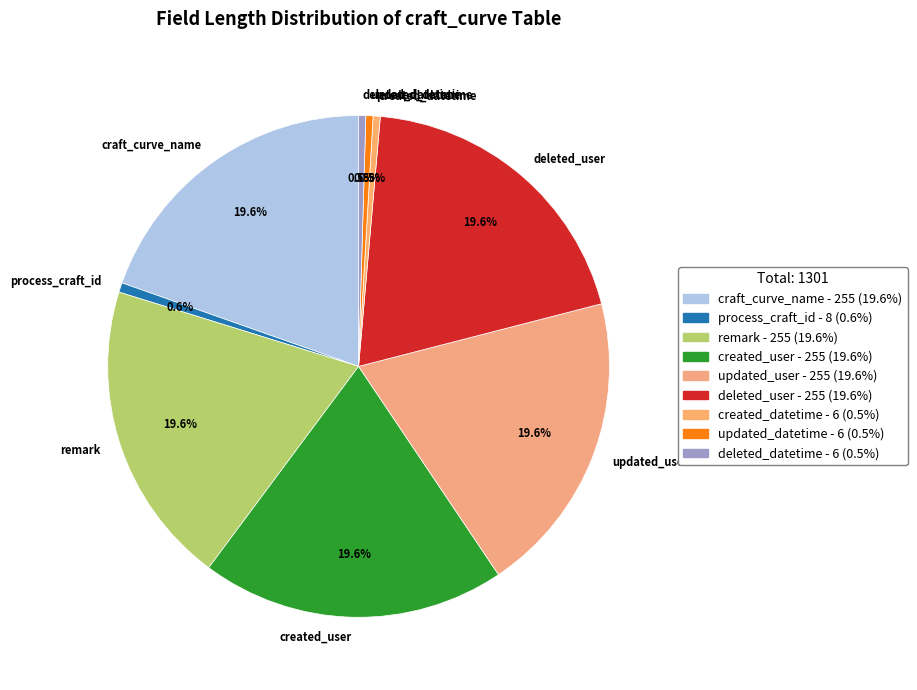

Is process_craft_id the majority of the pie?

No